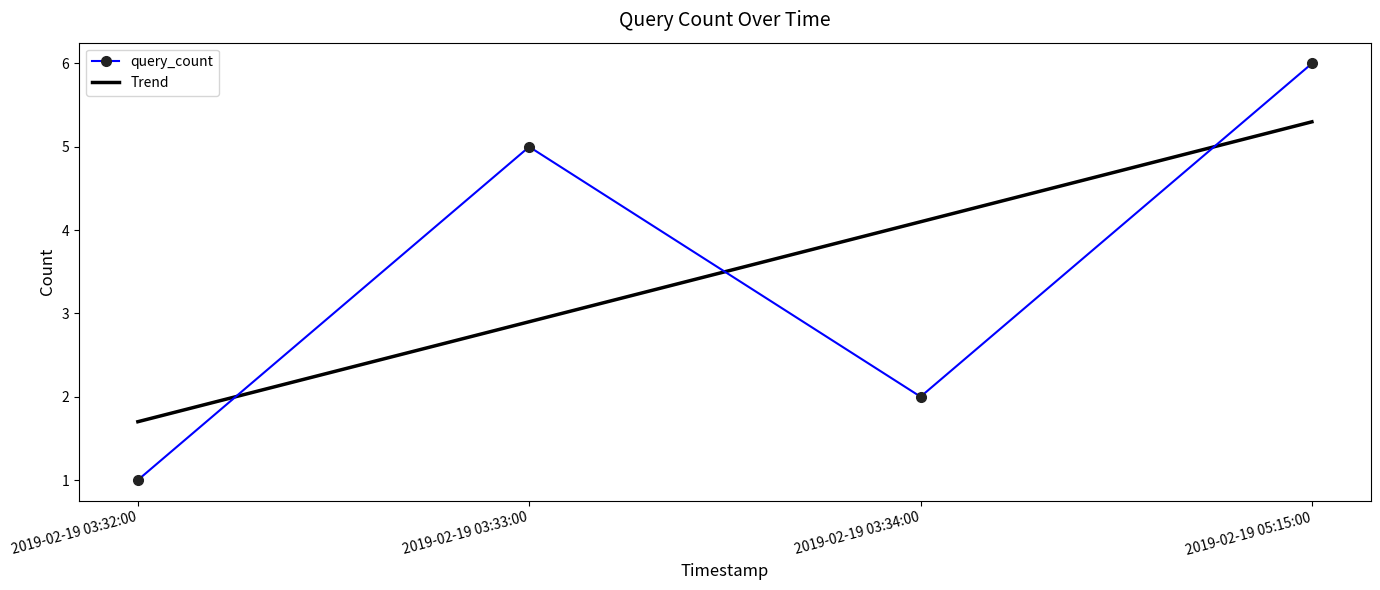

At which label does Trend reach its minimum?

2019-02-19 03:32:00